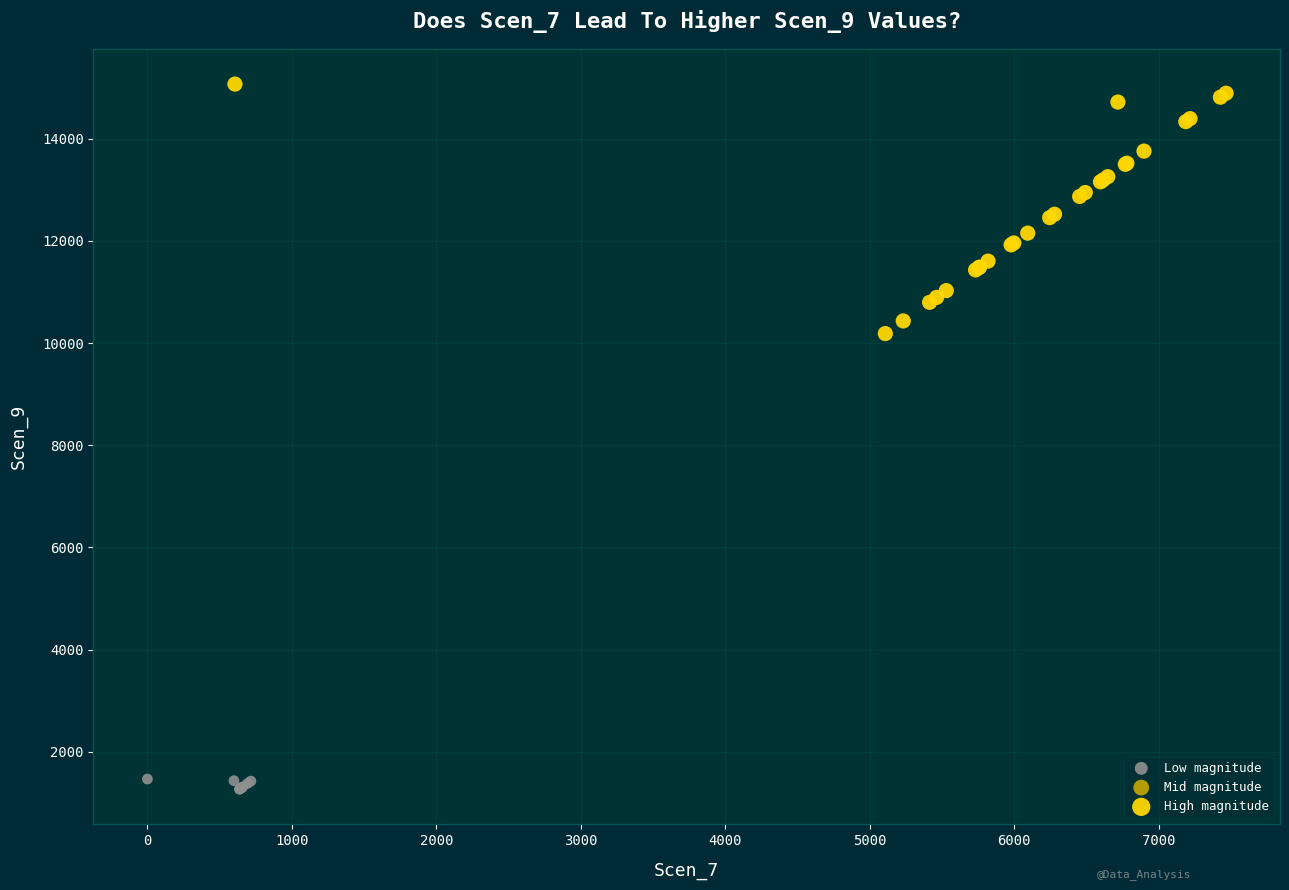

Which series reaches the minimum Y coordinate?

Low magnitude